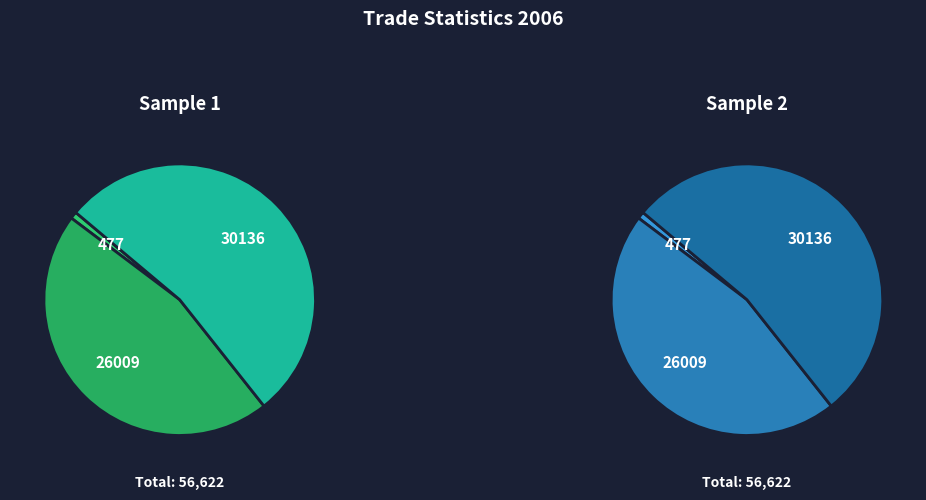

What percentage is the Imports slice, to the nearest percent?

53%